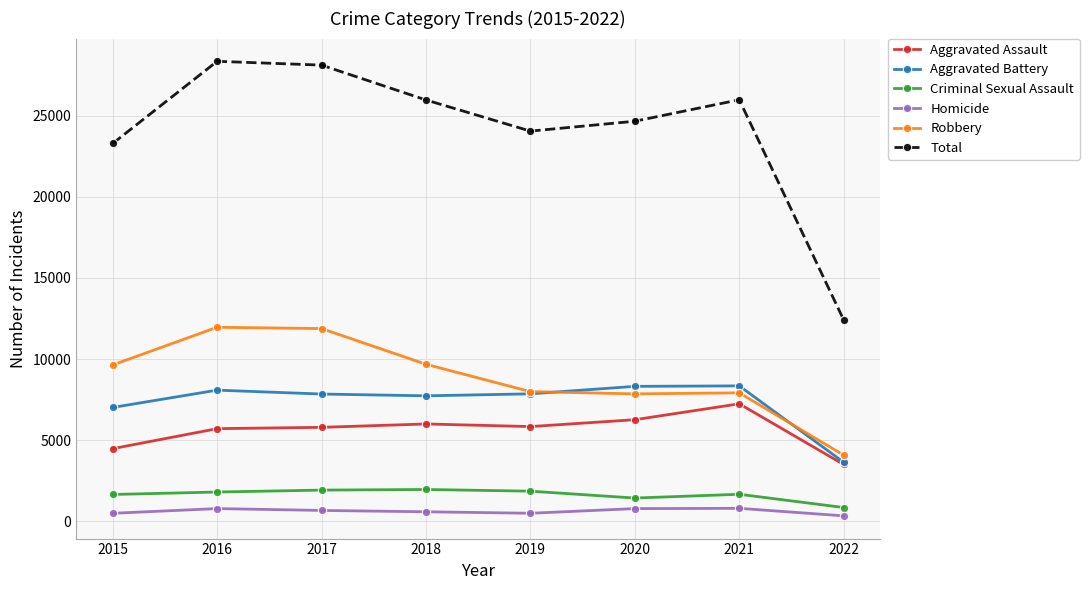

What are all the series names shown in the legend?

Aggravated Assault, Aggravated Battery, Criminal Sexual Assault, Homicide, Robbery, Total